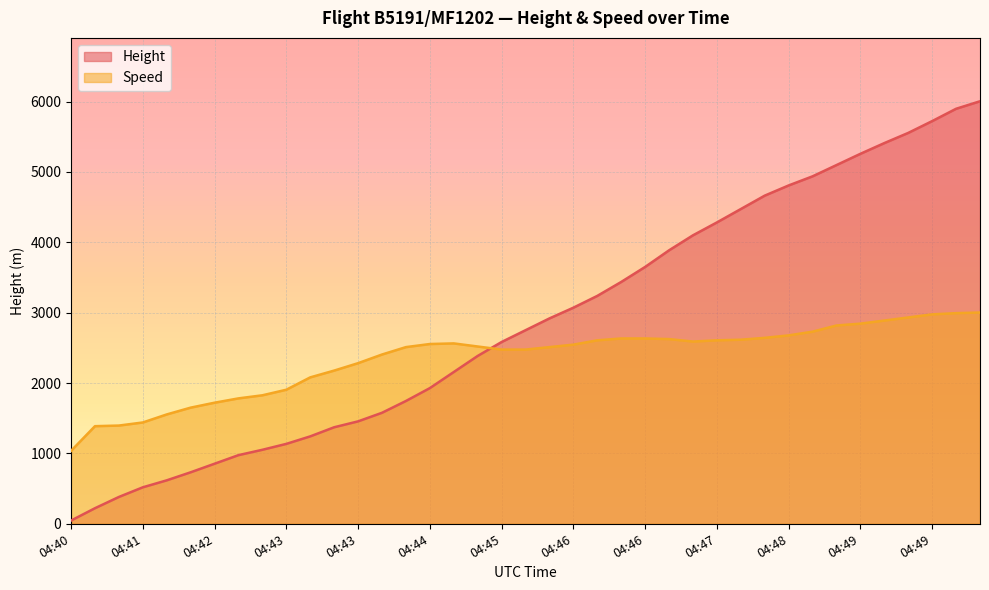

At which category is the sum across all series the highest?

04:50